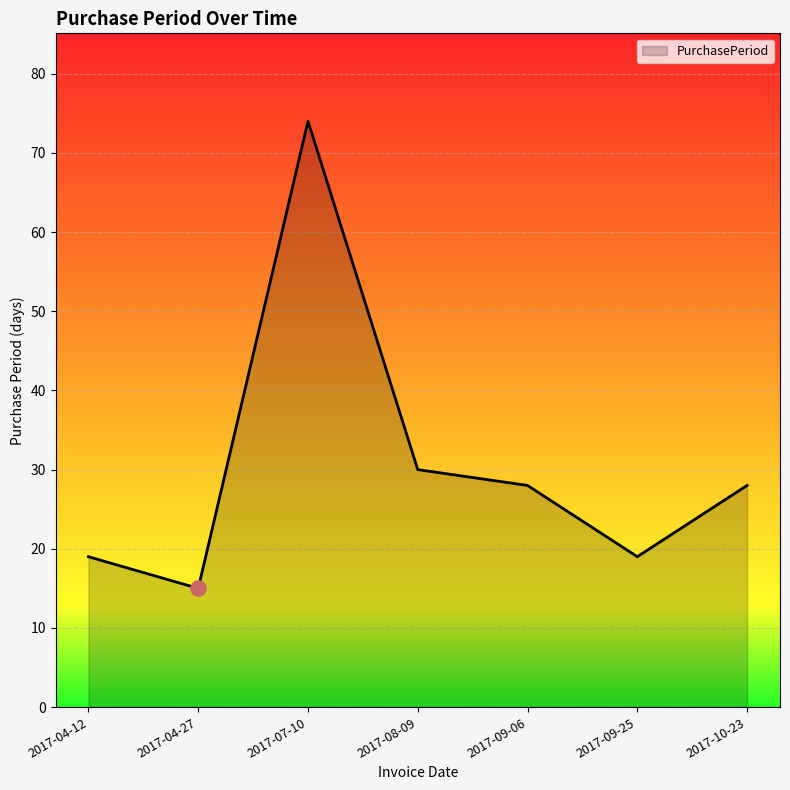

Which has a higher value, 2017-09-25 or 2017-07-10?

2017-07-10